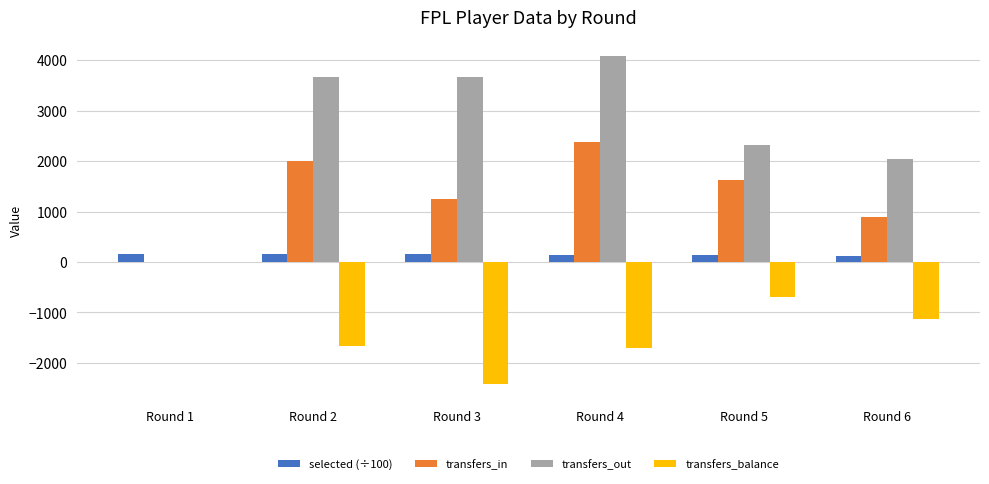

What is the average value of the selected (÷100) series?

148.2